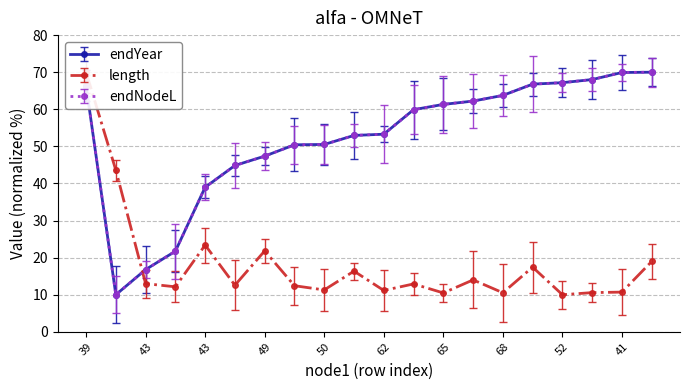

Rank the series by their maximum value, from highest to lowest.

endYear, length, endNodeL